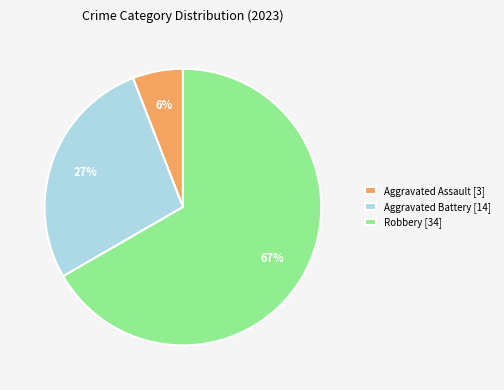

Rank the categories by value from highest to lowest.

Robbery [34], Aggravated Battery [14], Aggravated Assault [3]